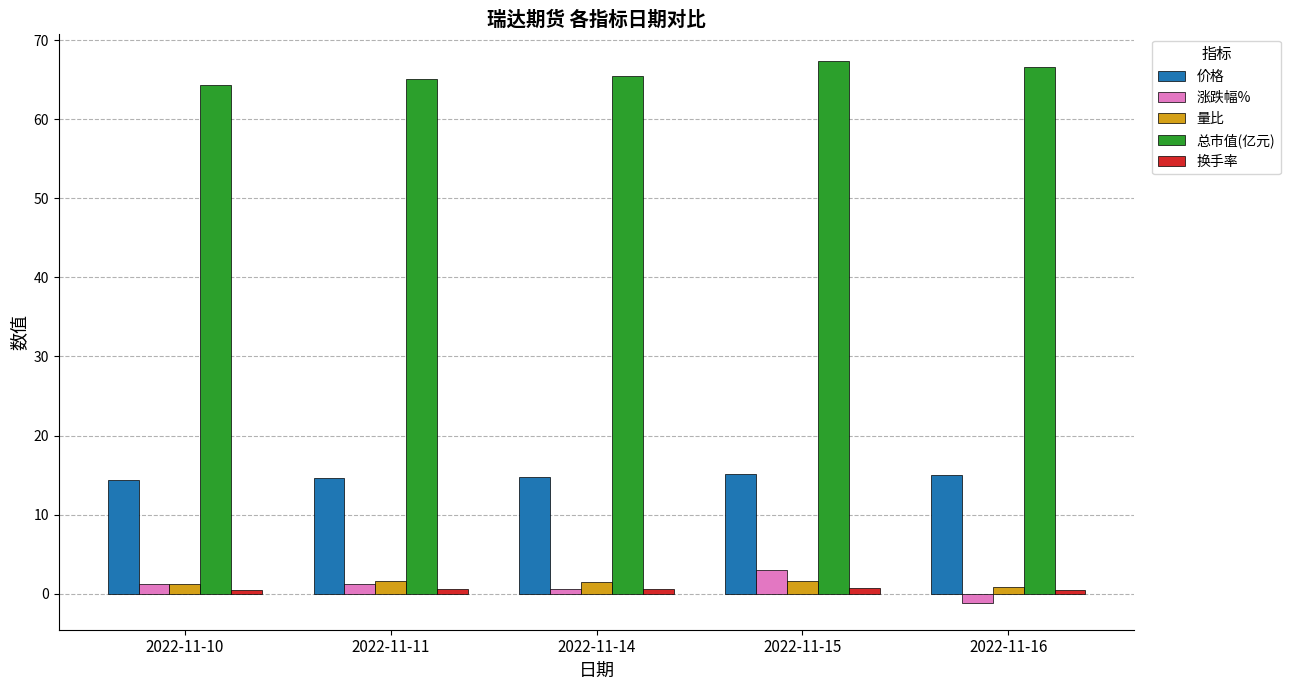

What is the difference between the 量比 values at 2022-11-16 and 2022-11-10?

0.4